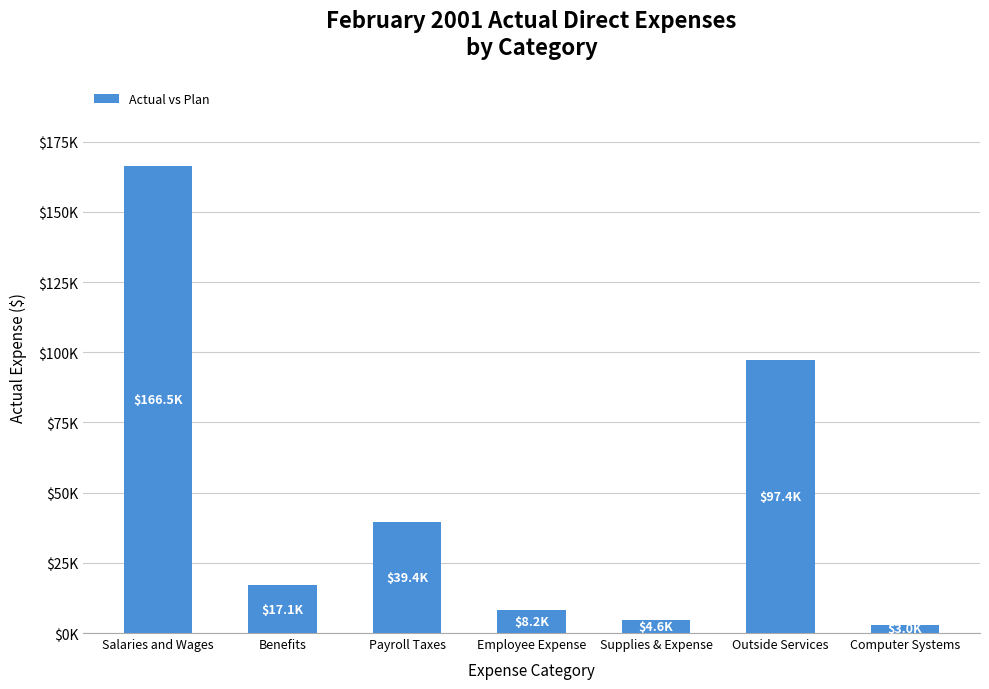

Are the bars horizontal?

No